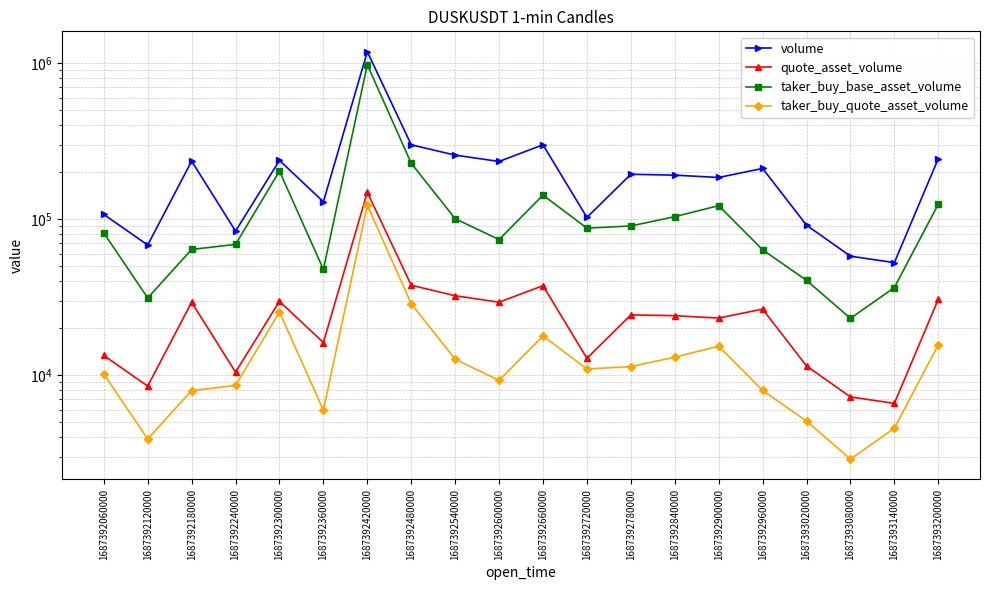

Which series has the widest spread of values?

volume